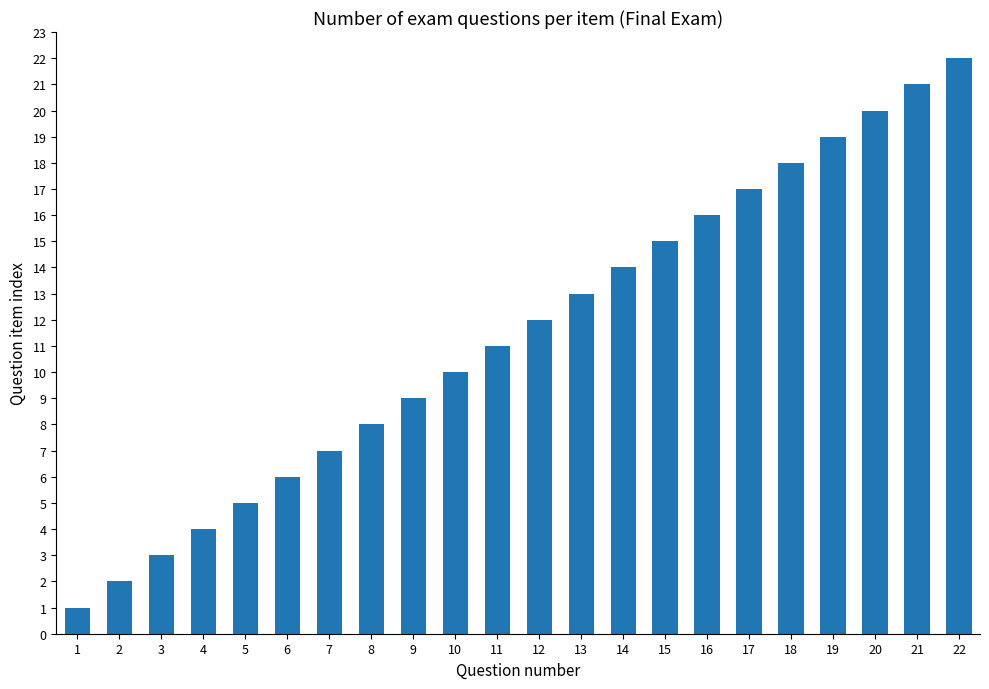

Which category has the highest value across all series?

22